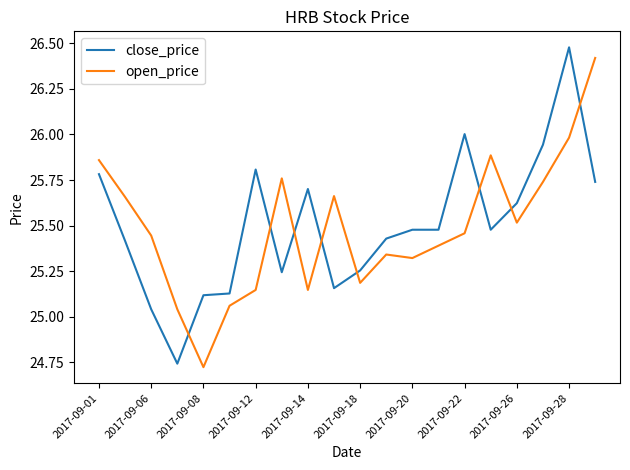

Which series ends up on top after the final intersection of close_price and open_price?

open_price